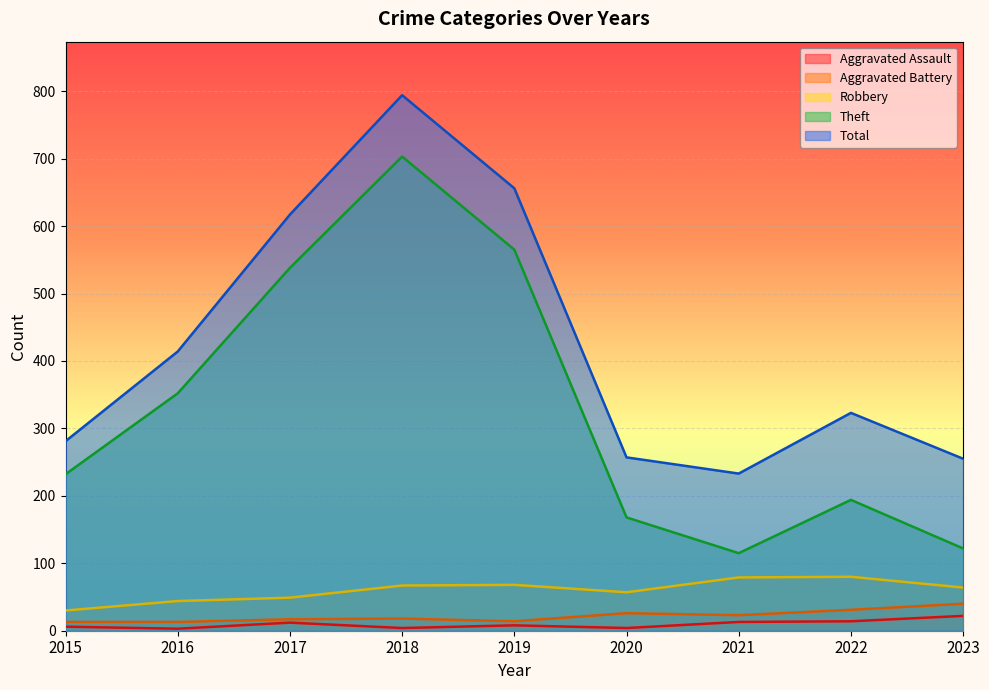

At which label is Robbery closest to 55?

2020